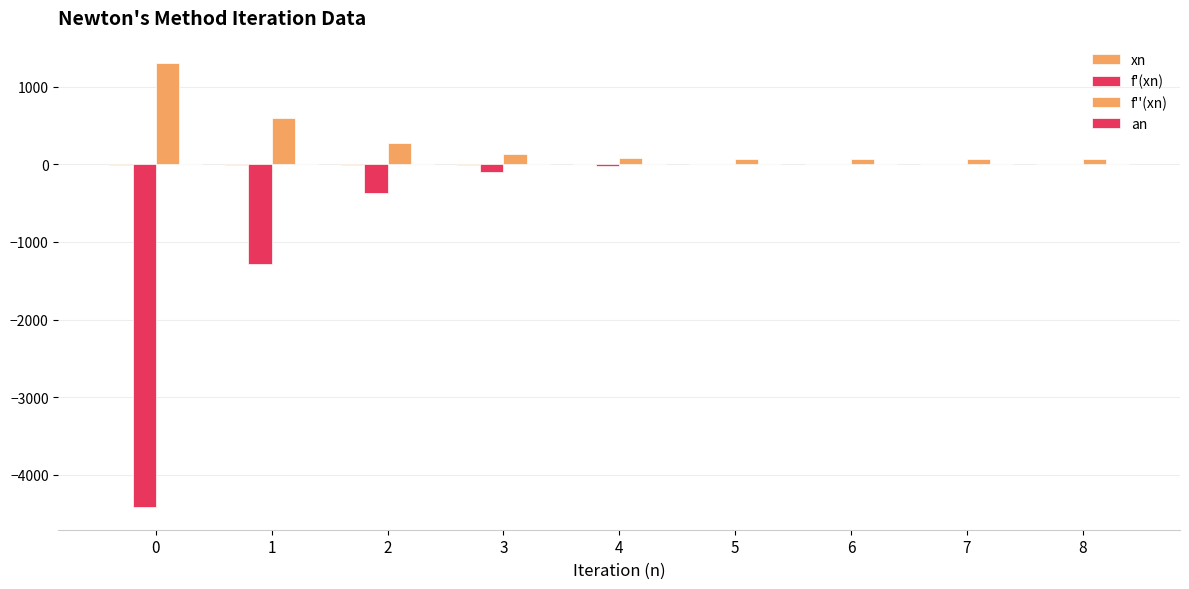

Between 2 and 7, which is larger?

7